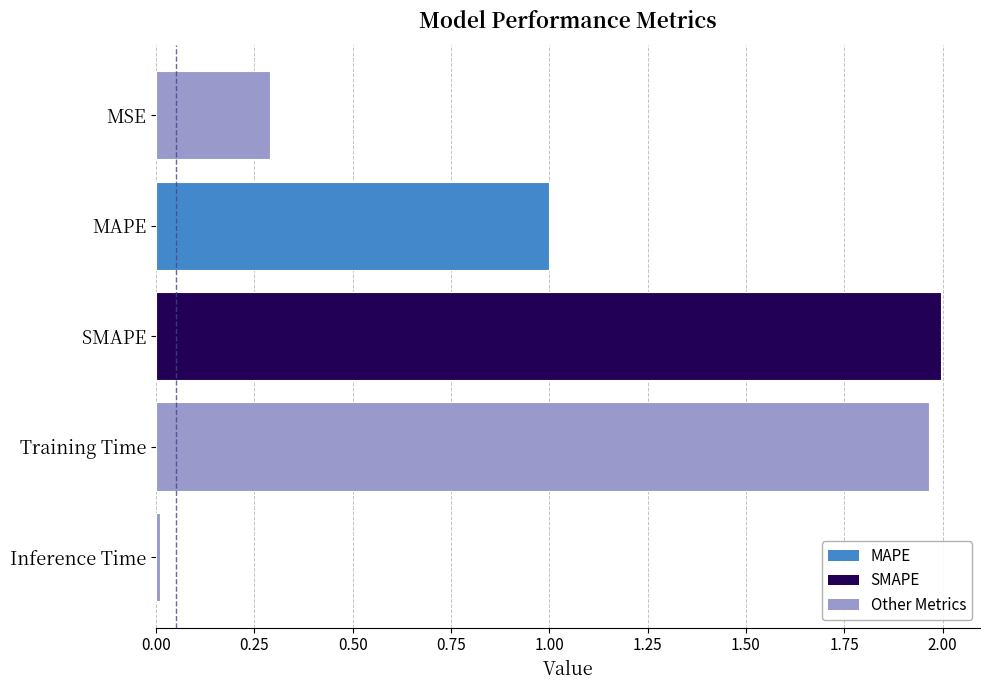

Rank the categories by value from lowest to highest.

Inference Time, MSE, MAPE, Training Time, SMAPE